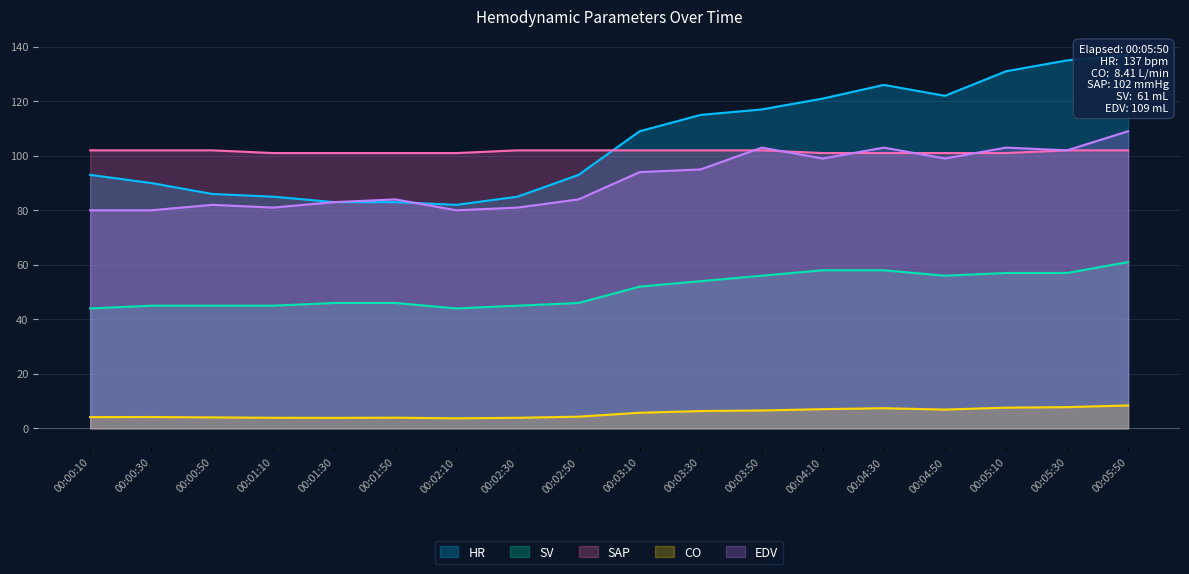

Reading left to right, list all the values displayed in this chart.

HR: 93.0	90.0	86.0	85.0	83.0	83.0	82.0	85.0	93.0	109.0	115.0	117.0	121.0	126.0	122.0	131.0	135.0	137.0
SV: 44.0	45.0	45.0	45.0	46.0	46.0	44.0	45.0	46.0	52.0	54.0	56.0	58.0	58.0	56.0	57.0	57.0	61.0
SAP: 102.0	102.0	102.0	101.0	101.0	101.0	101.0	102.0	102.0	102.0	102.0	102.0	101.0	101.0	101.0	101.0	102.0	102.0
CO: 4.1	4.2	4.0	3.9	3.8	3.9	3.7	3.9	4.3	5.7	6.3	6.6	7.0	7.4	6.9	7.6	7.8	8.4
EDV: 80.0	80.0	82.0	81.0	83.0	84.0	80.0	81.0	84.0	94.0	95.0	103.0	99.0	103.0	99.0	103.0	102.0	109.0